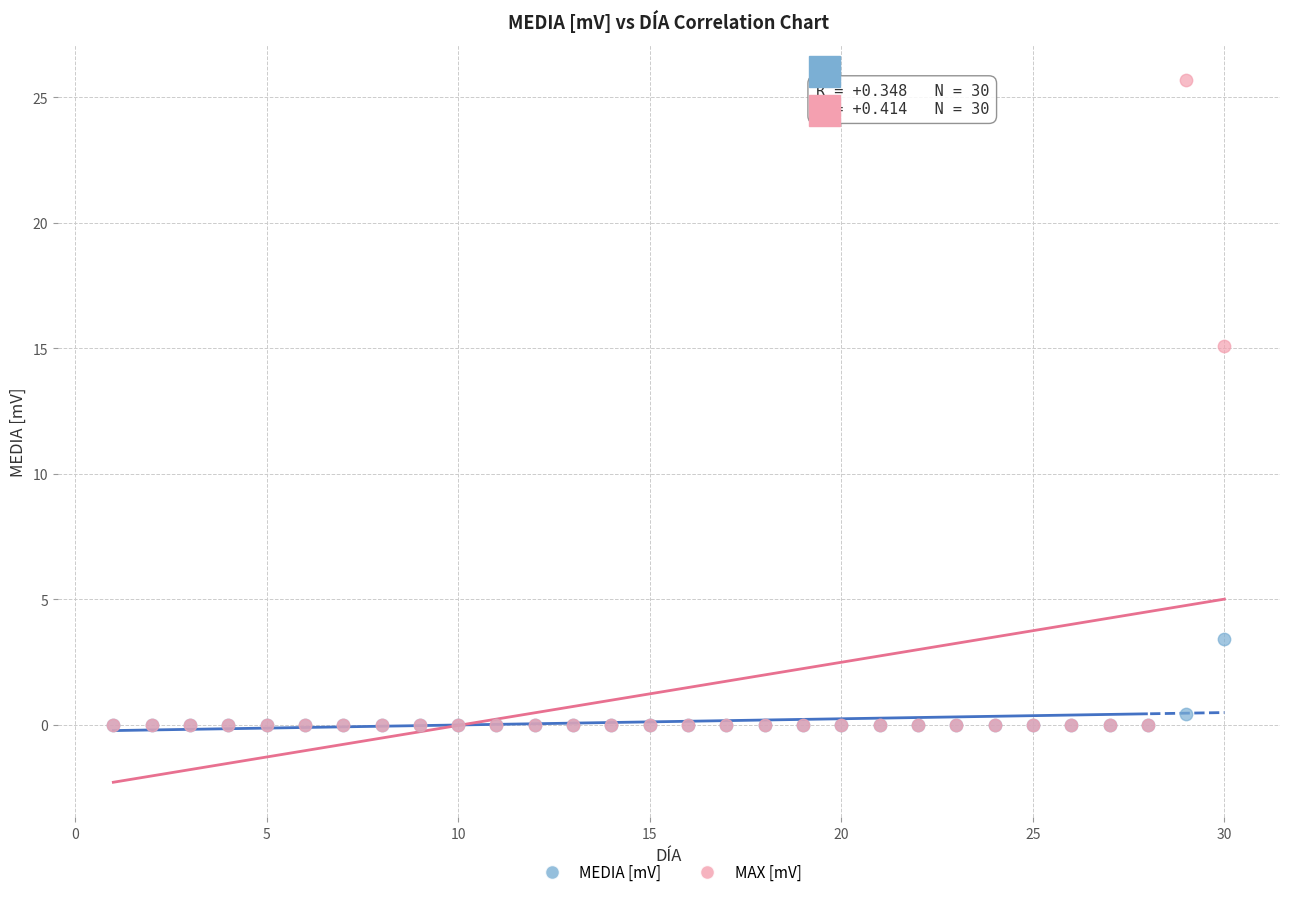

What are all the series names shown in the legend?

MEDIA [mV], MAX [mV]